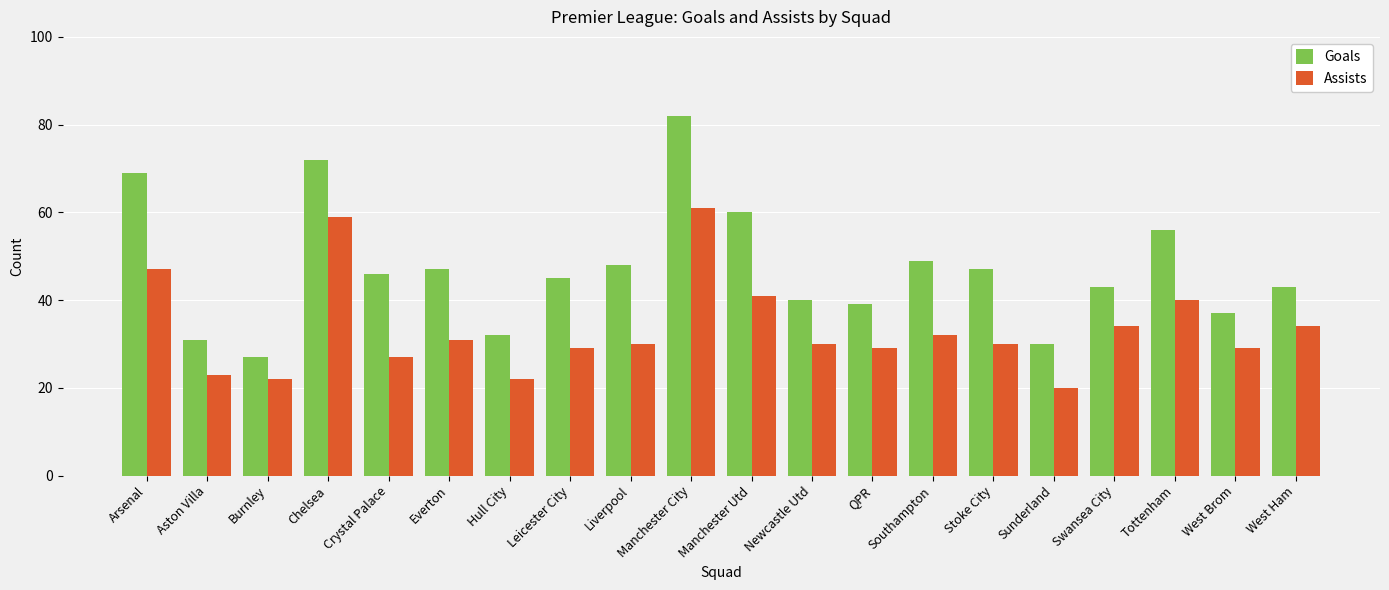

Which series has the largest total across all categories?

Goals